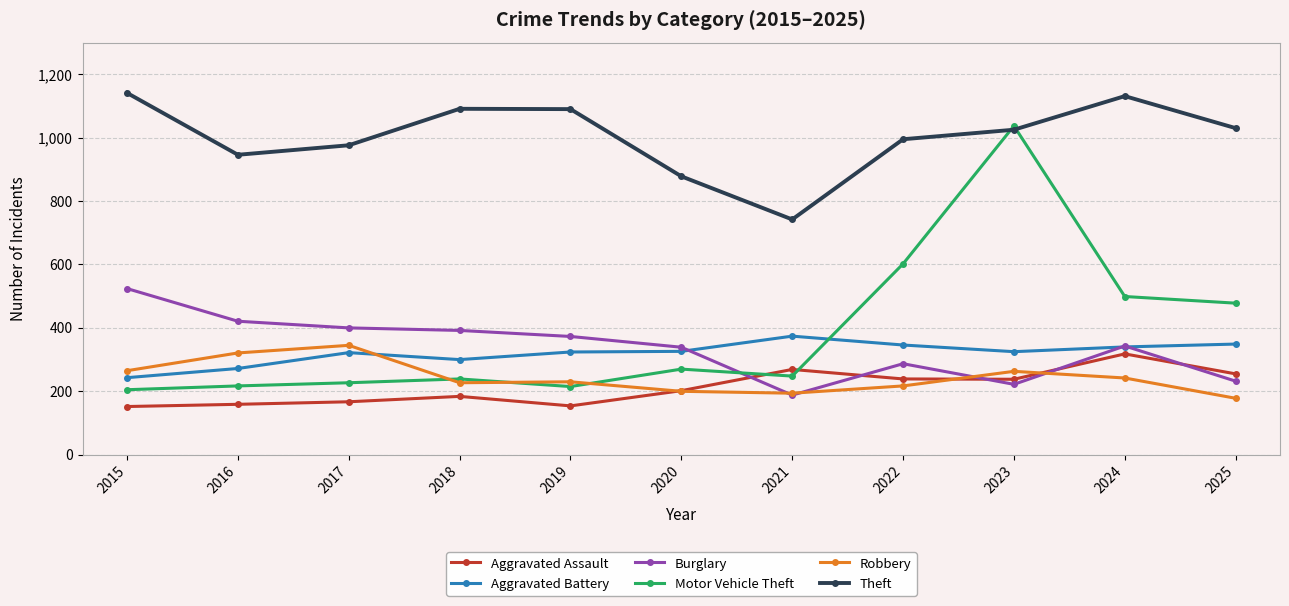

What is the difference between the maximum and minimum values in the Burglary series?

336